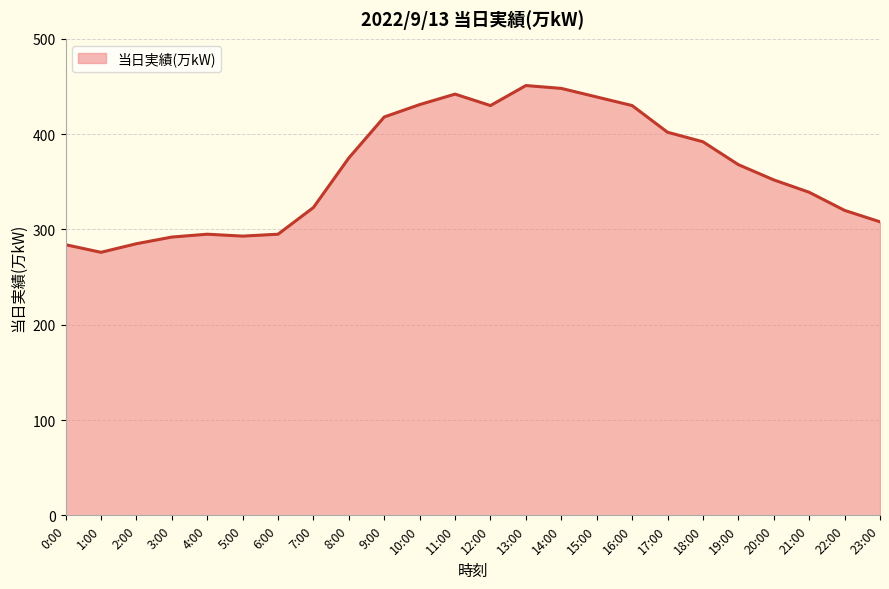

What is the smallest value displayed?

276